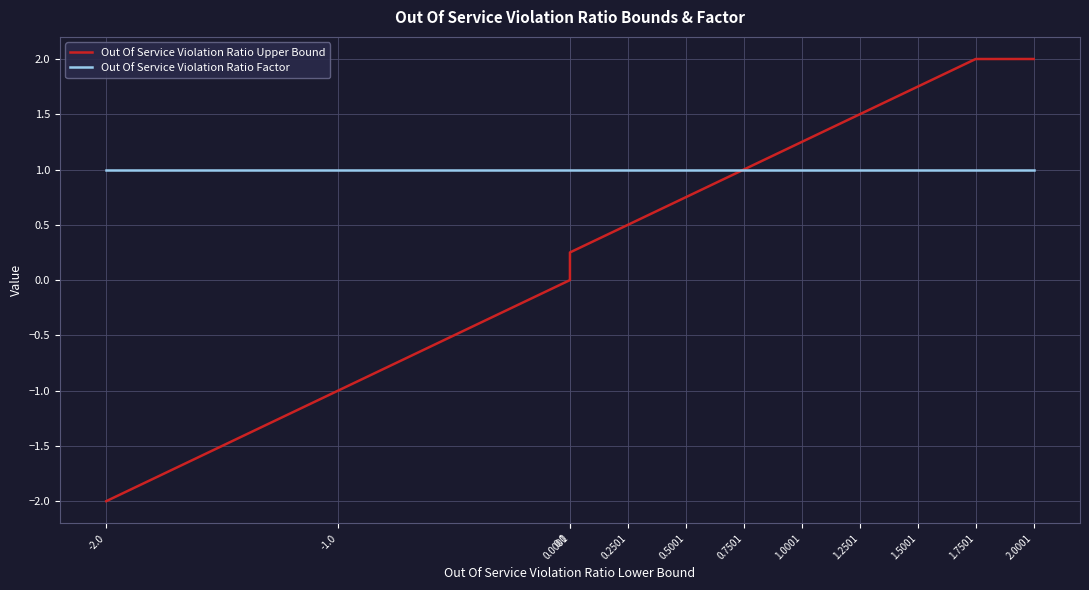

The value of Out Of Service Violation Ratio Upper Bound at 1.7501 is 2.7. True or false?

False